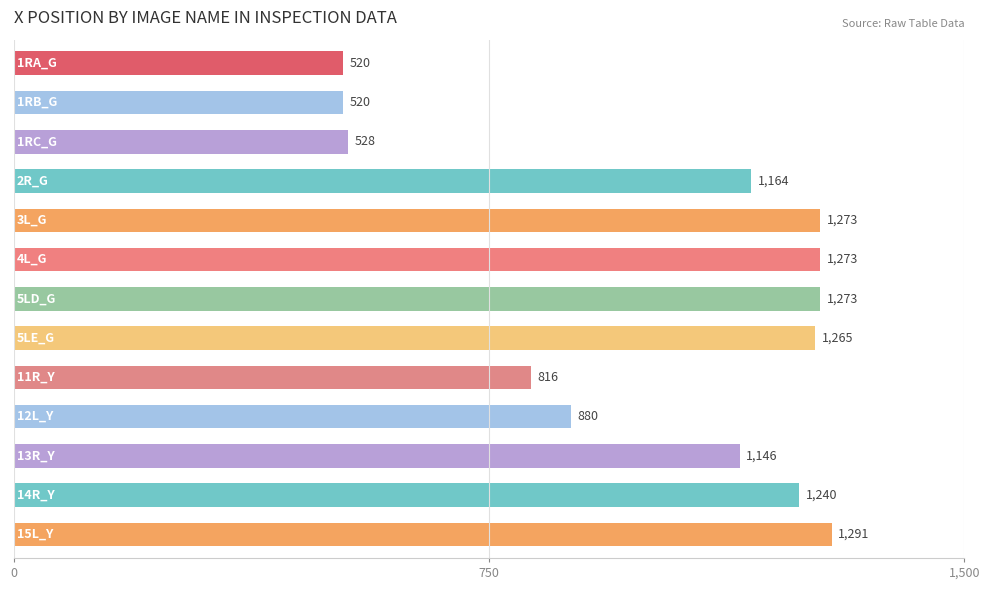

What is the smallest value displayed?

520